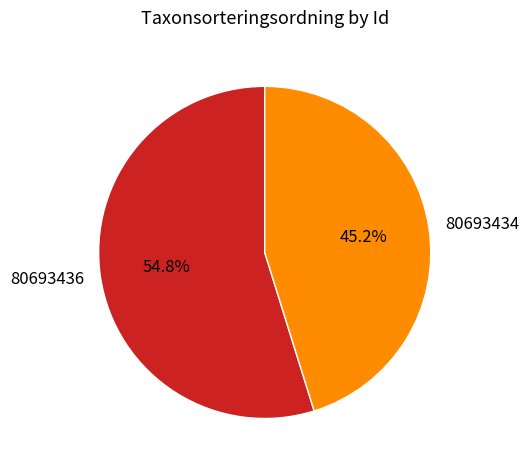

Which has a higher value, 80693436 or 80693434?

80693436